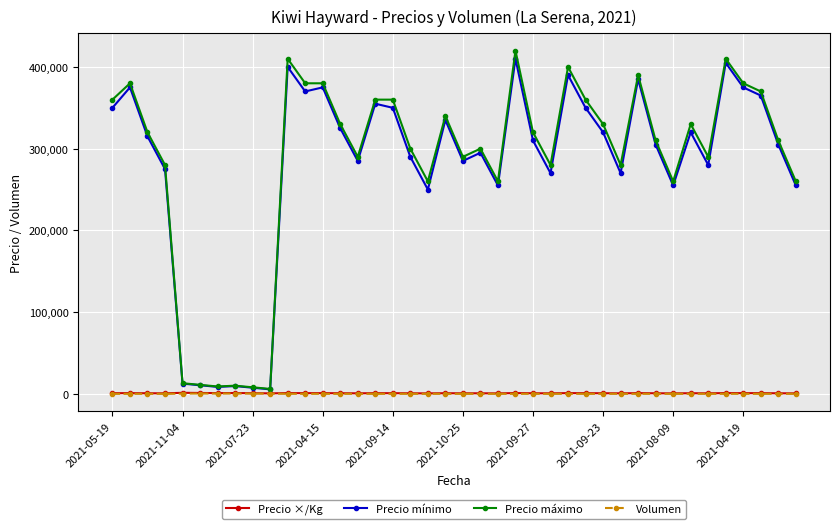

How many categories are shown in the chart?

40